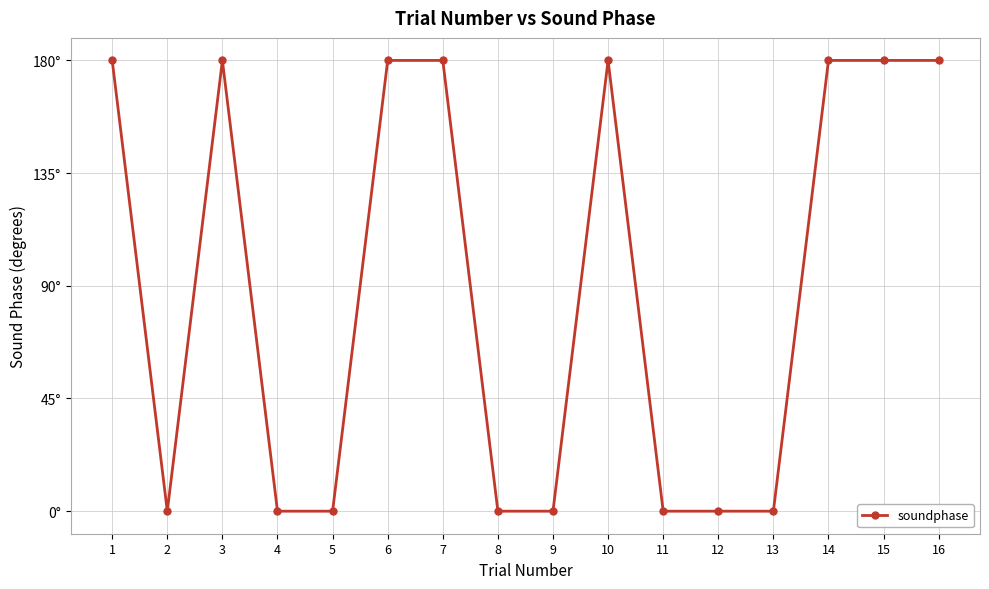

Does the chart have visible grid lines?

Yes